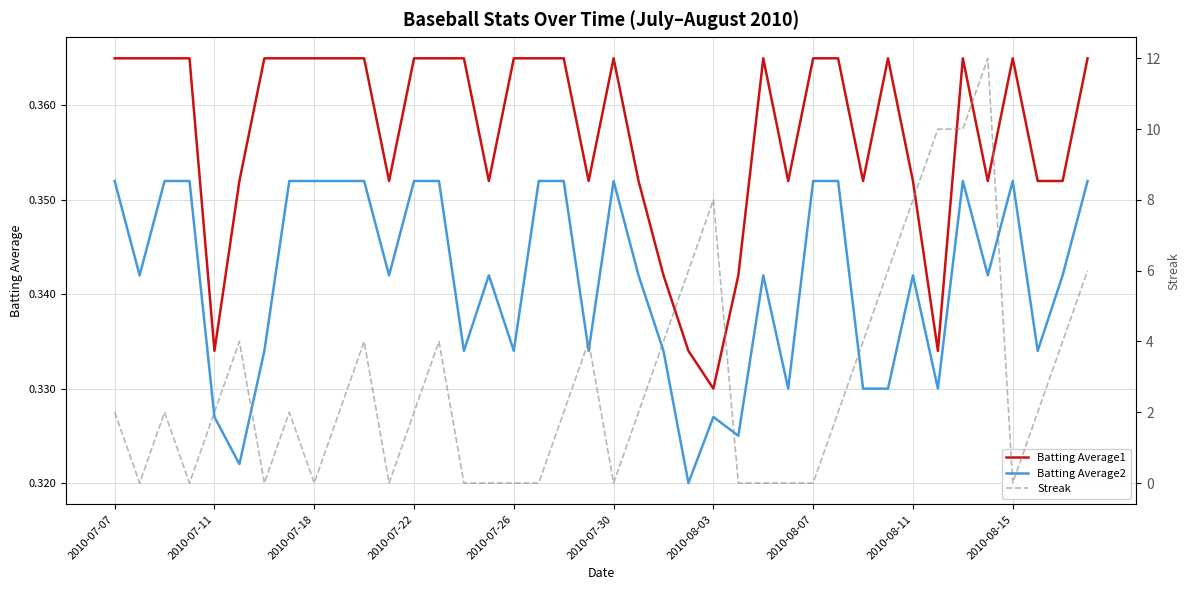

What is the value of the Streak point at the 25th from the left?

8.0